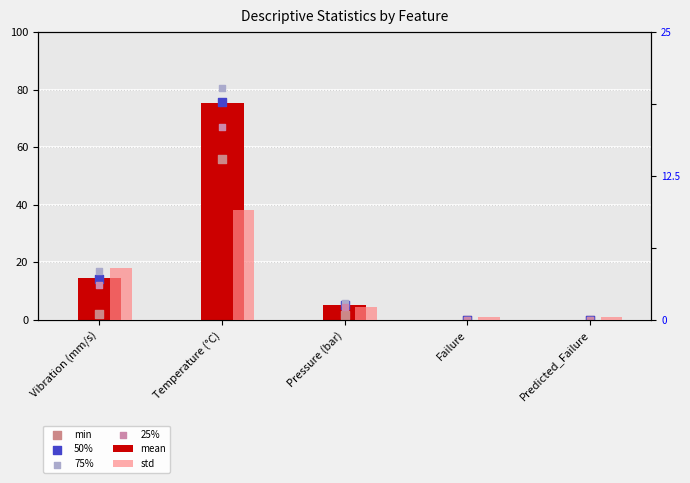

What are all the series names shown in the legend?

mean, min, 50%, 75%, 25%, std